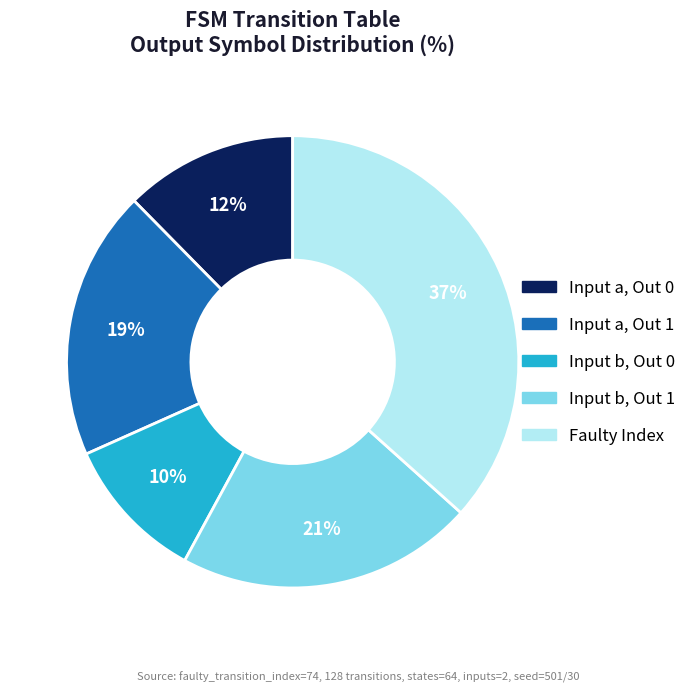

To the nearest percent, what is the average slice percentage?

20%